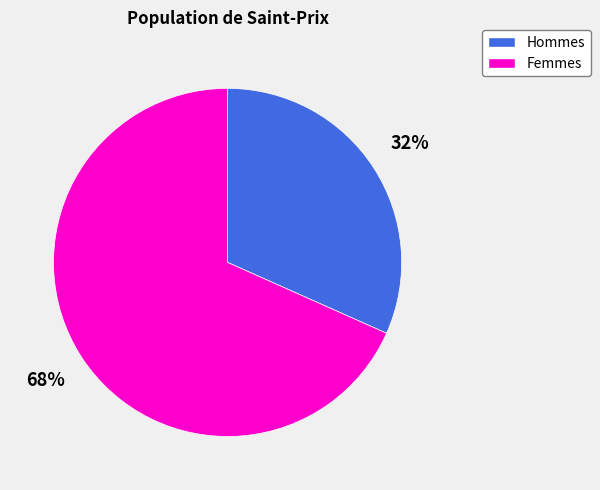

To the nearest percent, what percentage of the pie is Hommes?

32%